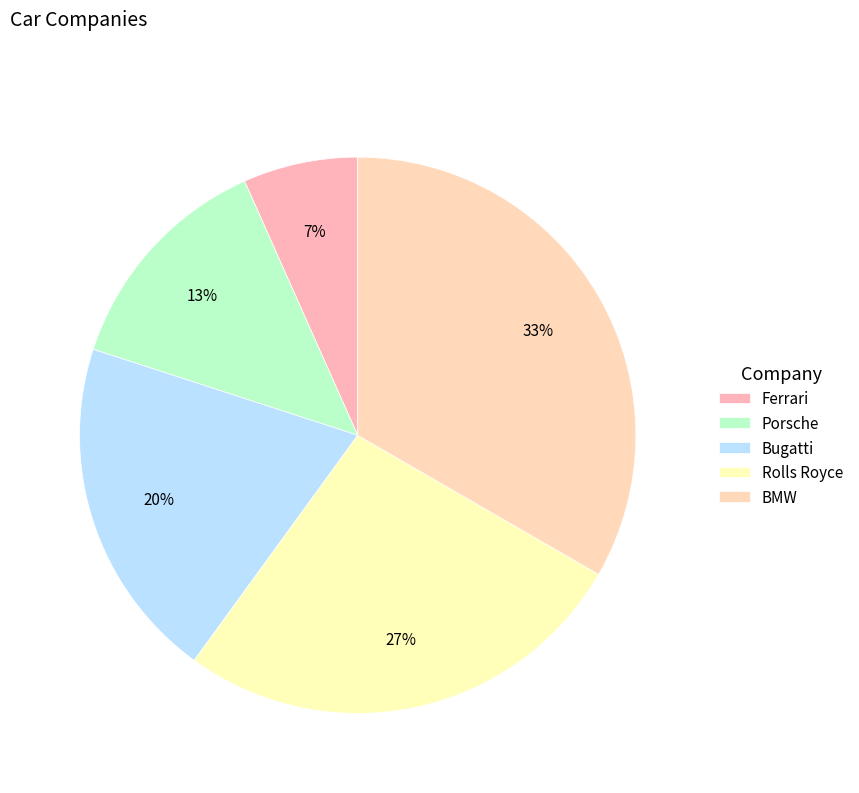

Rank the categories by value from lowest to highest.

Ferrari, Porsche, Bugatti, Rolls Royce, BMW